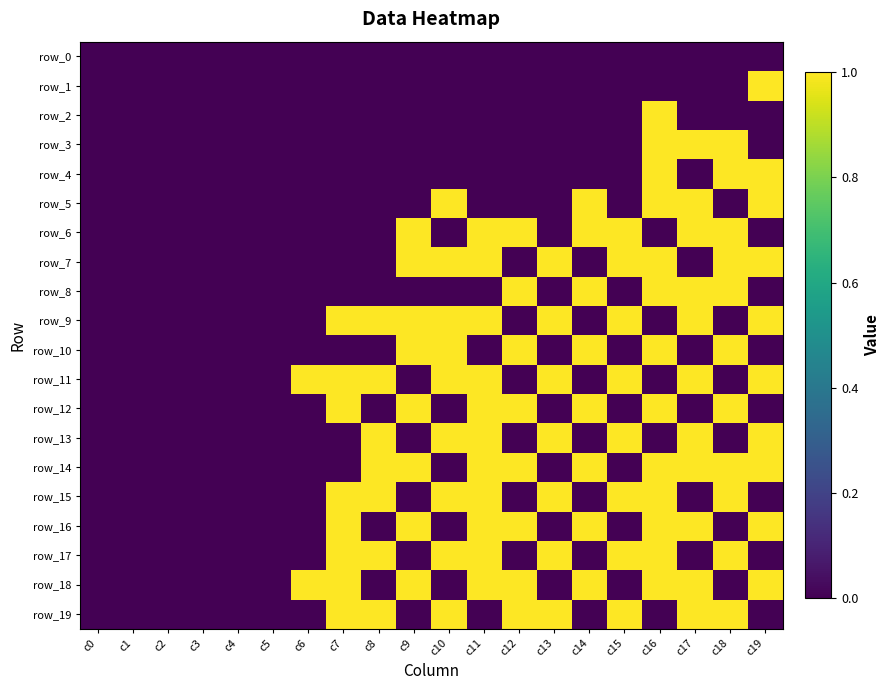

Between c8 and c10, which series saw the biggest shift?

row_5